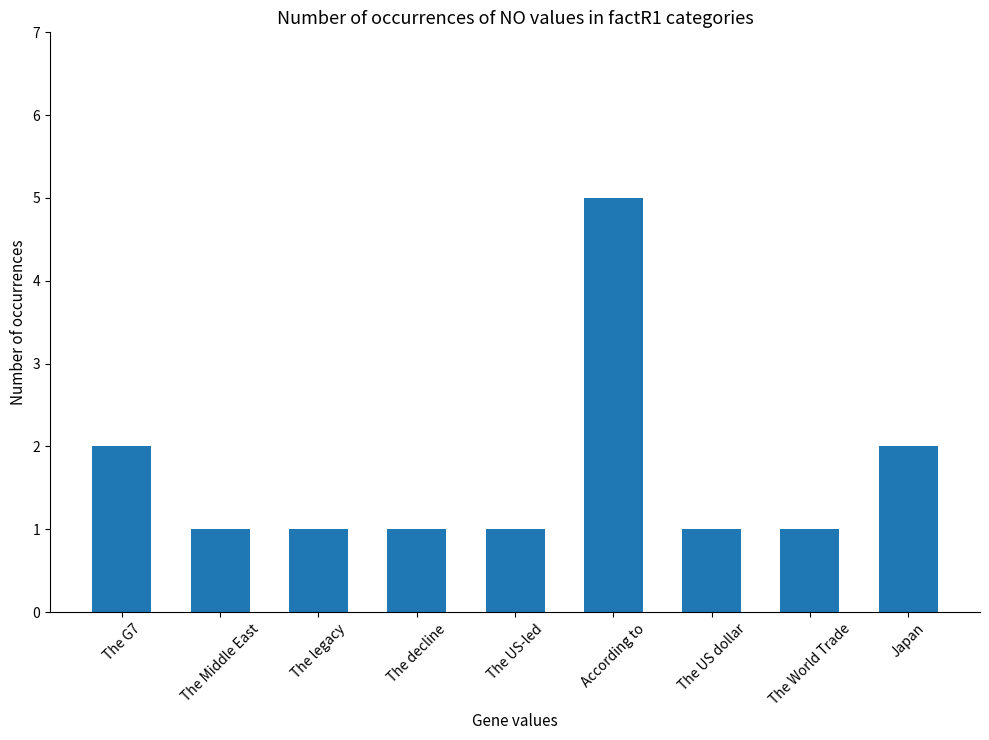

Reading right to left, what are all the values shown in this chart?

Japan=2	The World Trade=1	The US dollar=1	According to=5	The US-led=1	The decline=1	The legacy=1	The Middle East=1	The G7=2